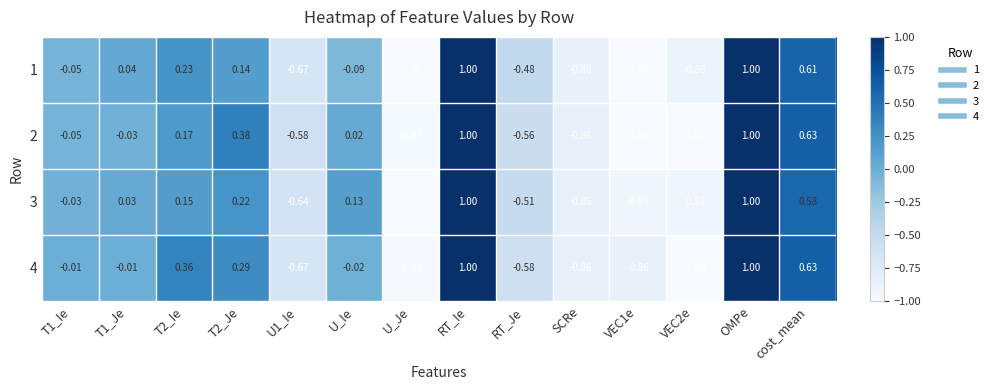

How many data points does each series have?

14